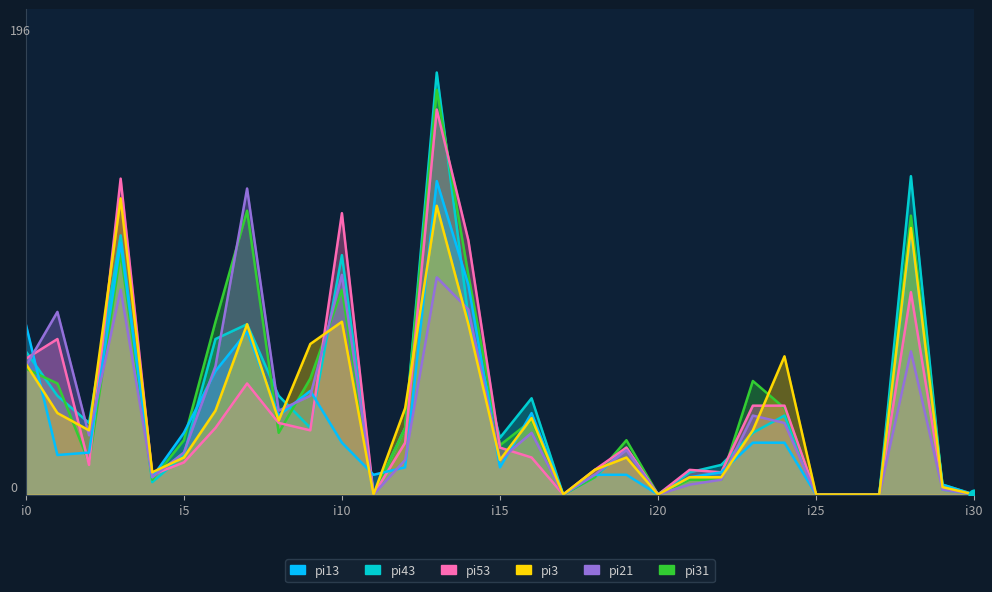

What are all the series names shown in the legend?

pi13, pi43, pi53, pi3, pi21, pi31